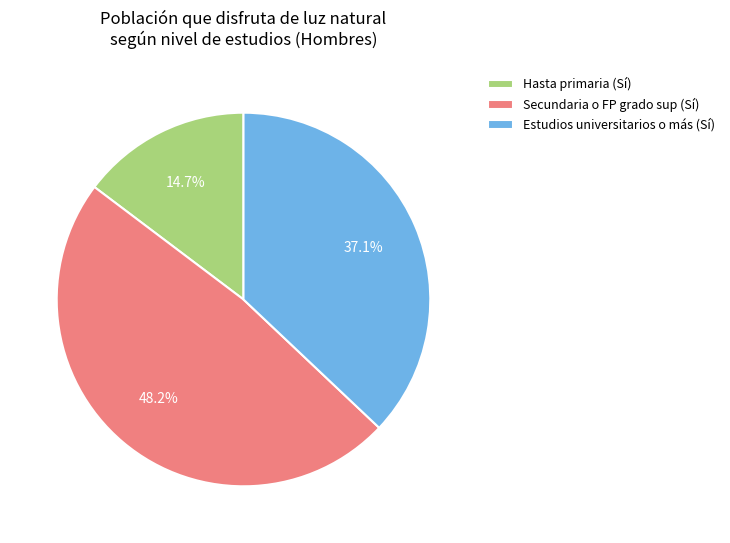

Count the number of slices in the pie.

3